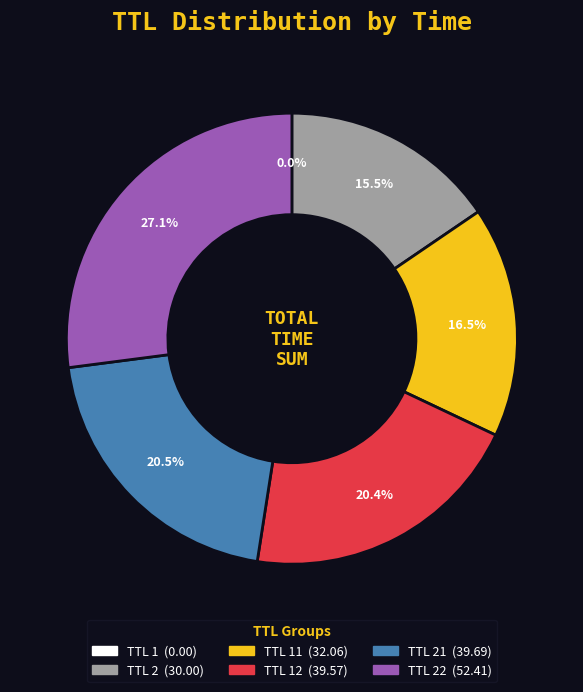

Is there any slice that represents more than half of the pie?

No